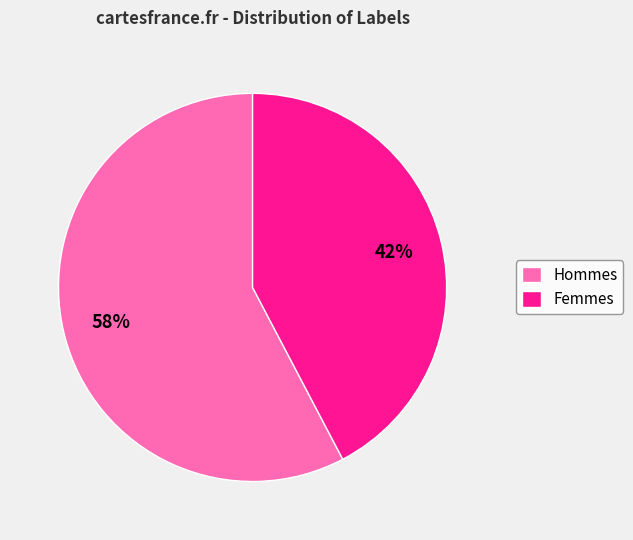

Do Femmes and Hommes together represent more than half of the pie?

Yes